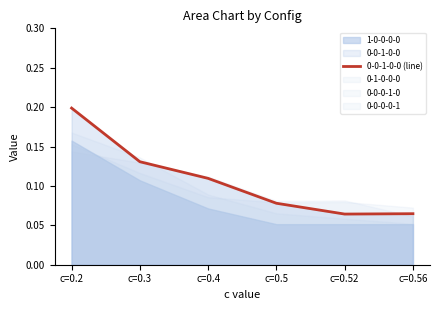

At which label is the value closest to 0?

c=0.52